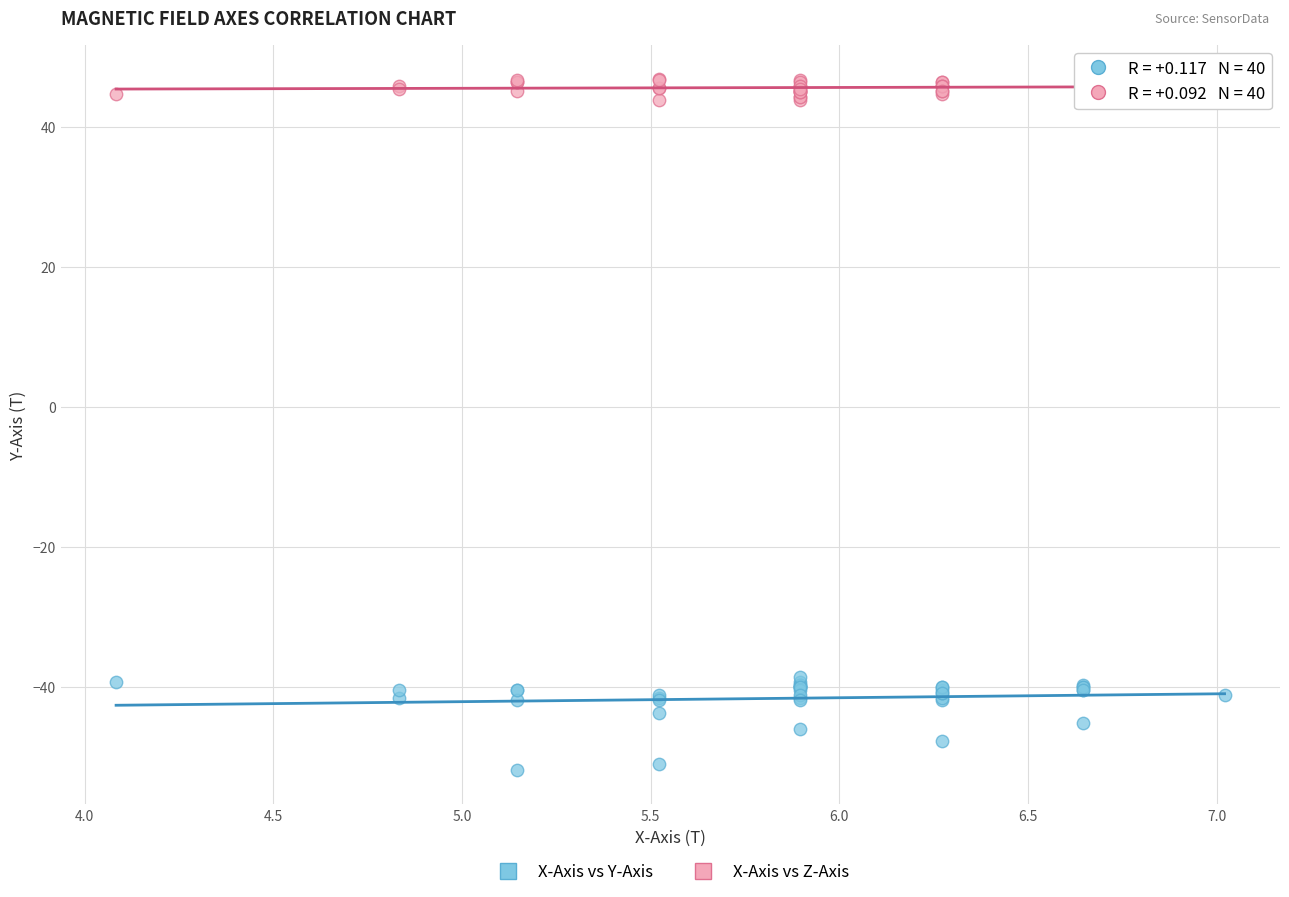

Which series contains the highest Y value?

X-Axis vs Z-Axis